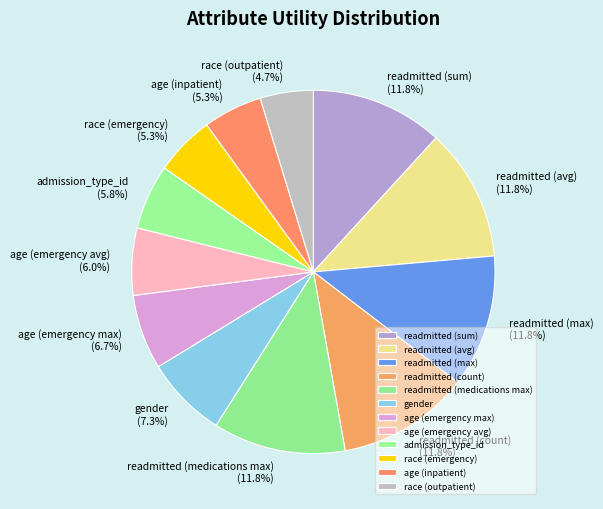

Is readmitted (max) the majority of the pie?

No